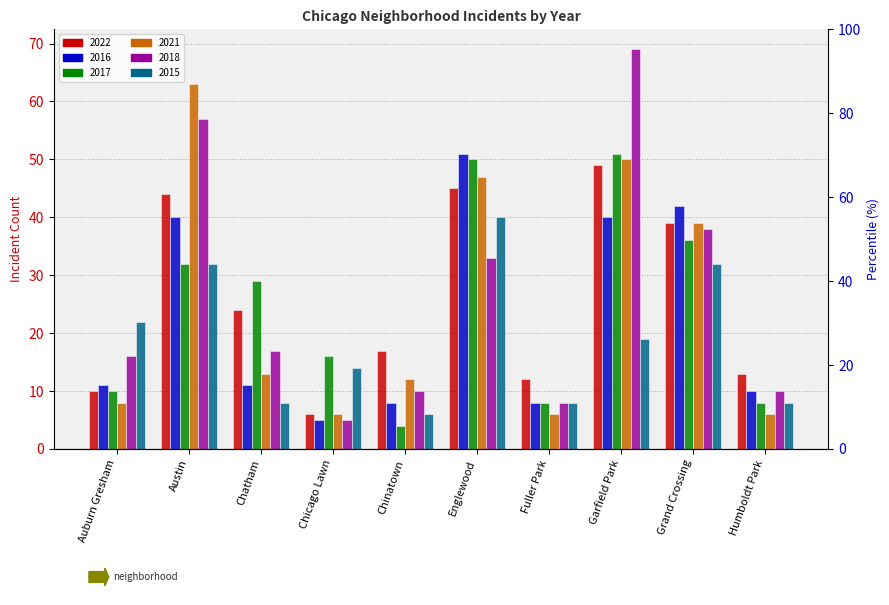

What is the label of the 9th bar from the right?

Austin